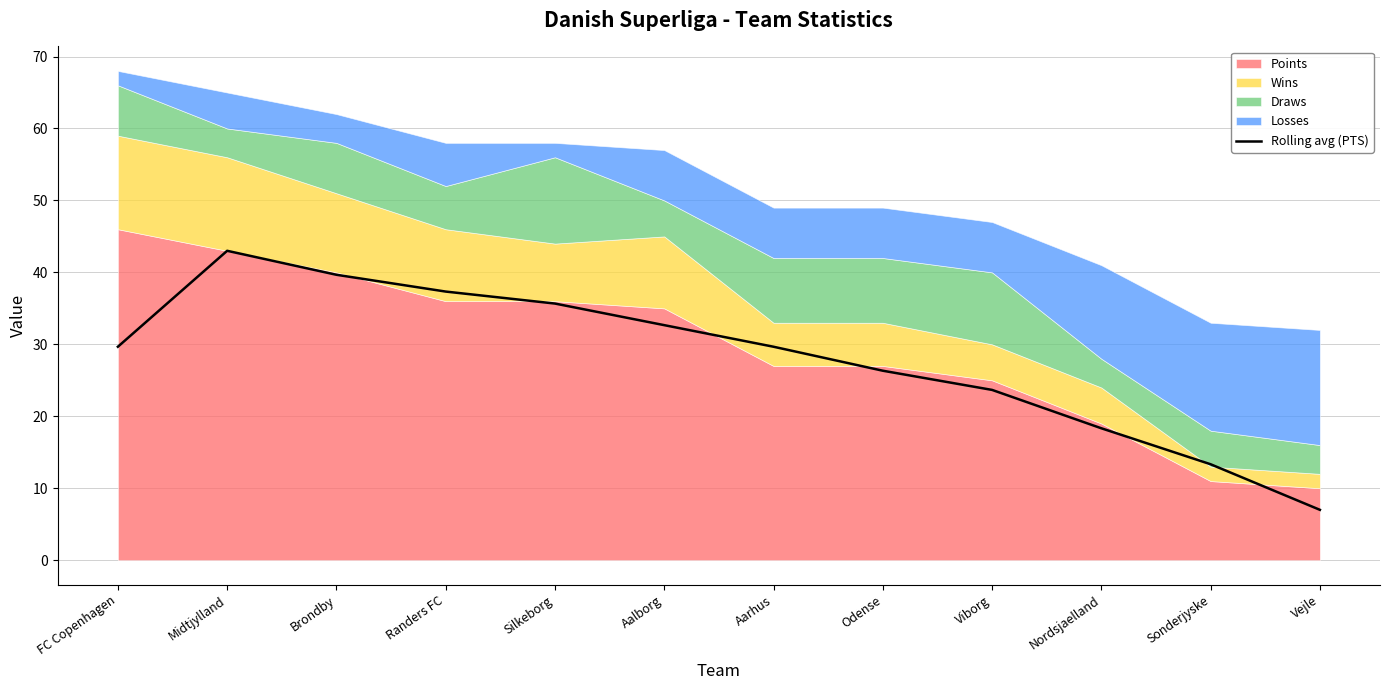

What is the ratio of the value at Randers FC to the value at Odense?

1.4